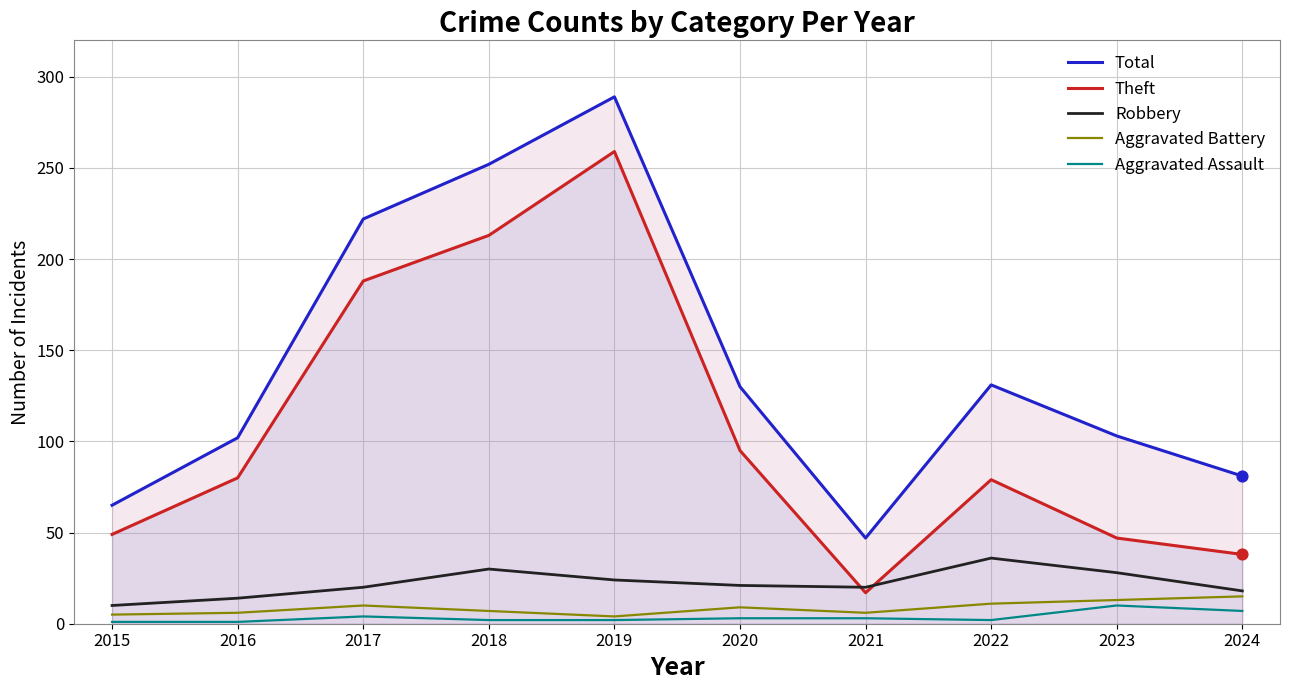

At how many categories does at least one series exceed 97?

7